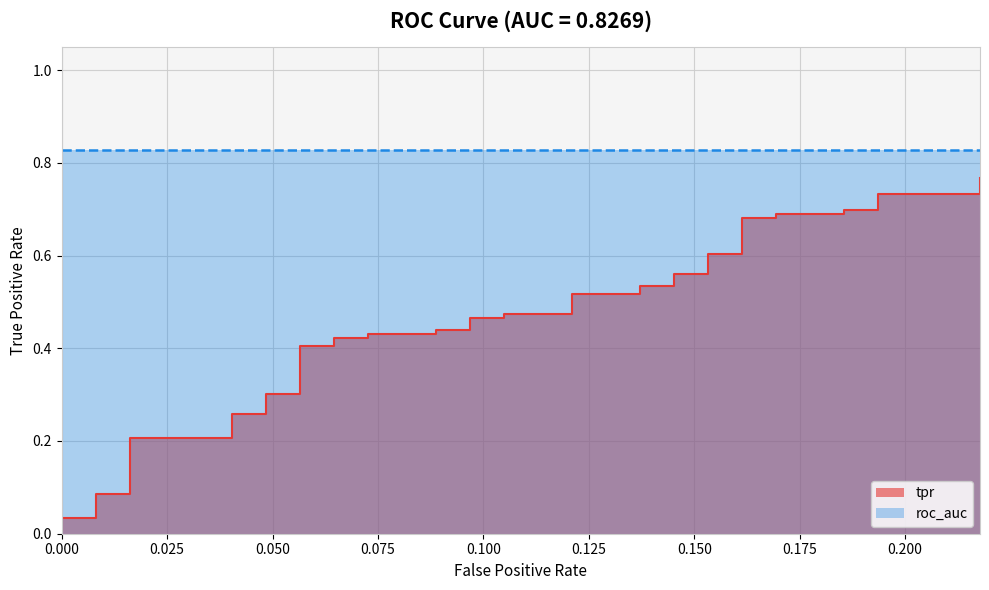

What is the average value?

0.4